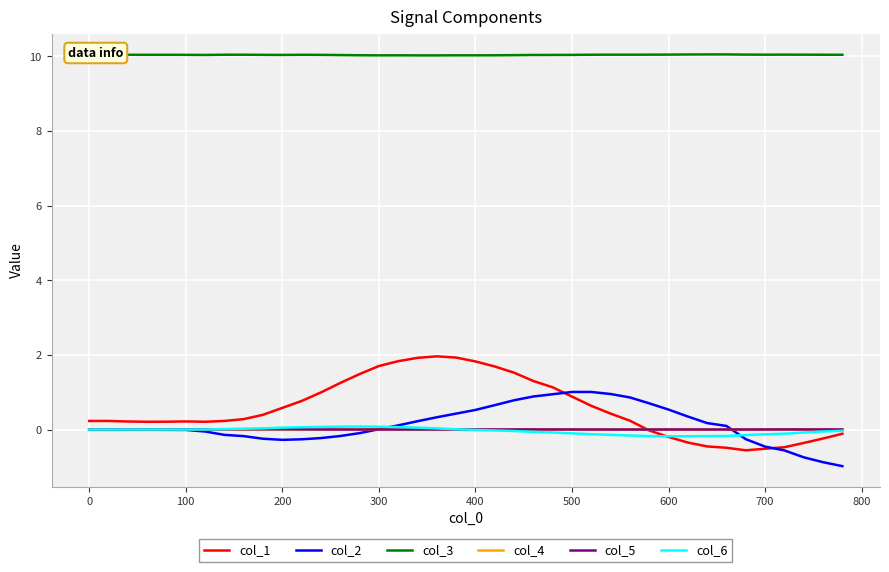

What is the sum of all col_6 values?

-1.6